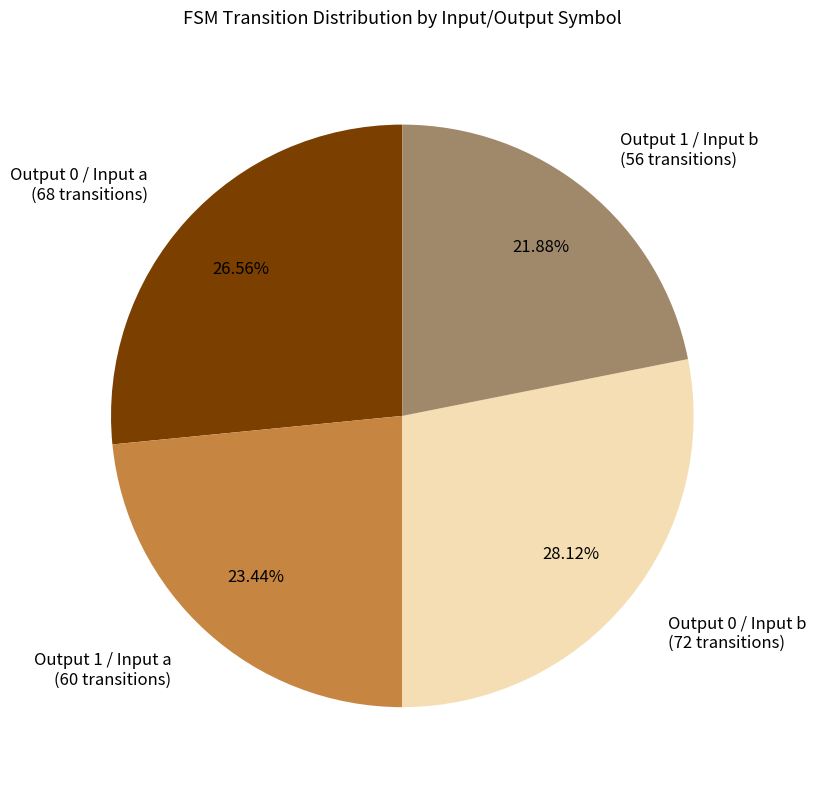

Is there any slice that represents more than half of the pie?

No